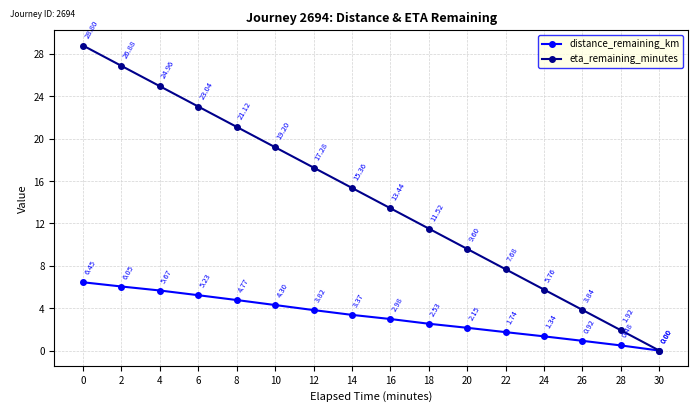

At which label does distance_remaining_km reach its minimum?

30